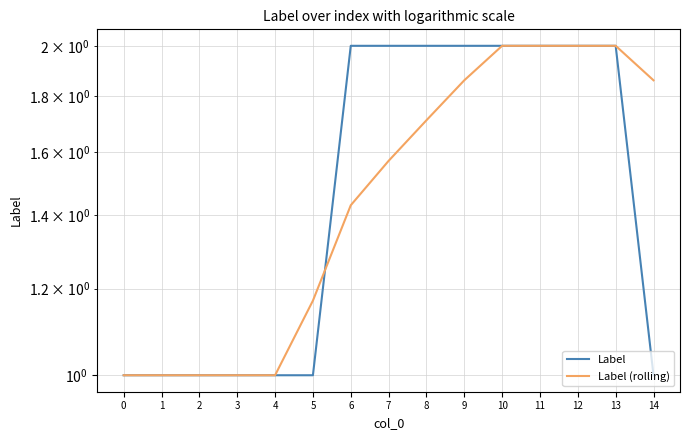

True or false: Label (rolling) has a value of 0.3 at 5.

False